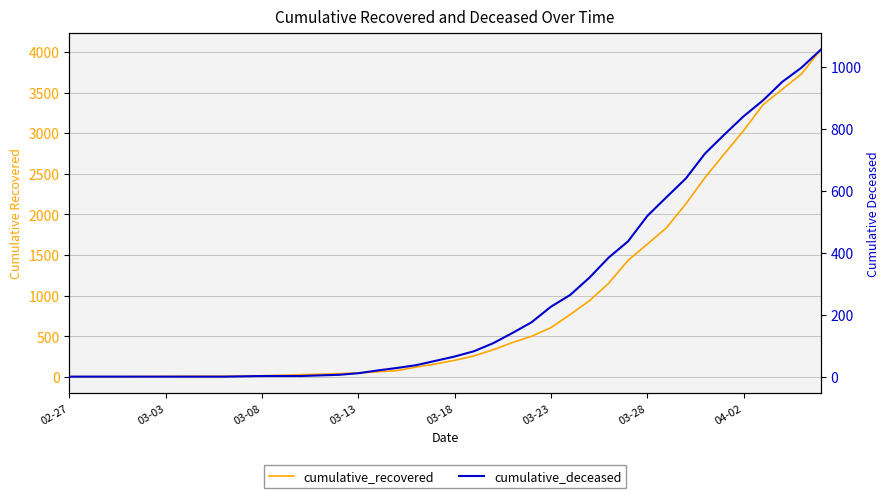

How many lines are shown in the chart?

2